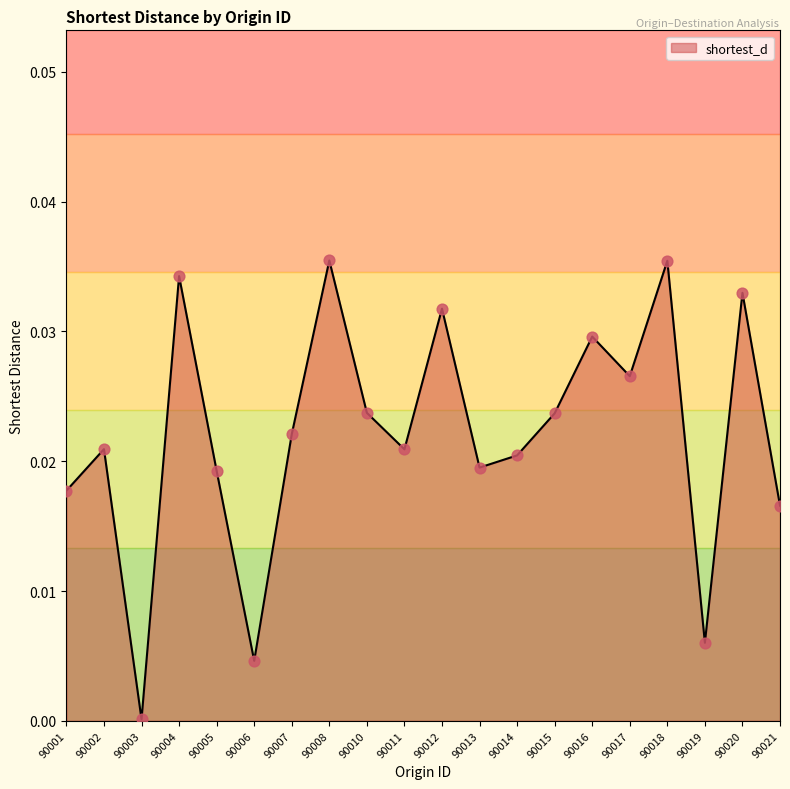

Between 90008 and 90003, which is larger?

90008